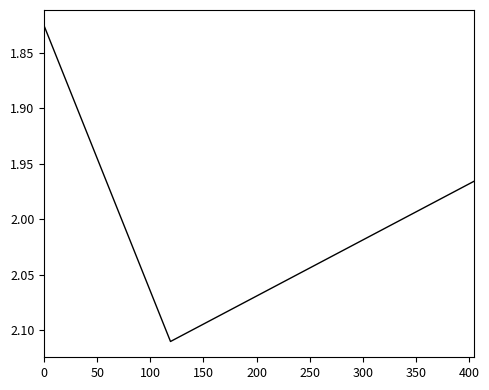

What is the difference between the maximum and minimum values?

0.3